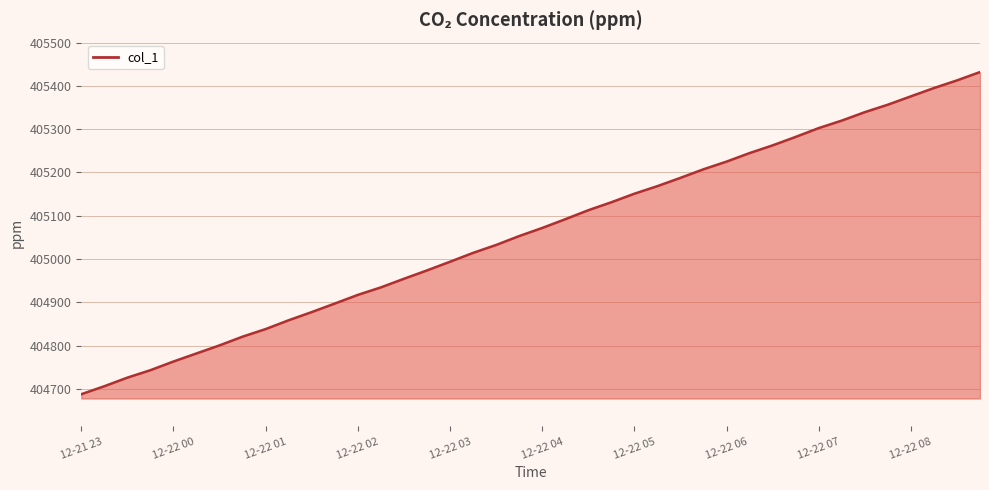

What is the maximum value shown in the chart?

405431.9